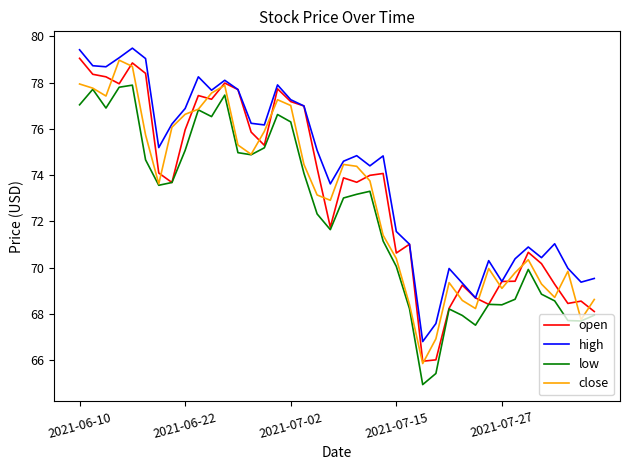

Which series has the largest total across all categories?

high